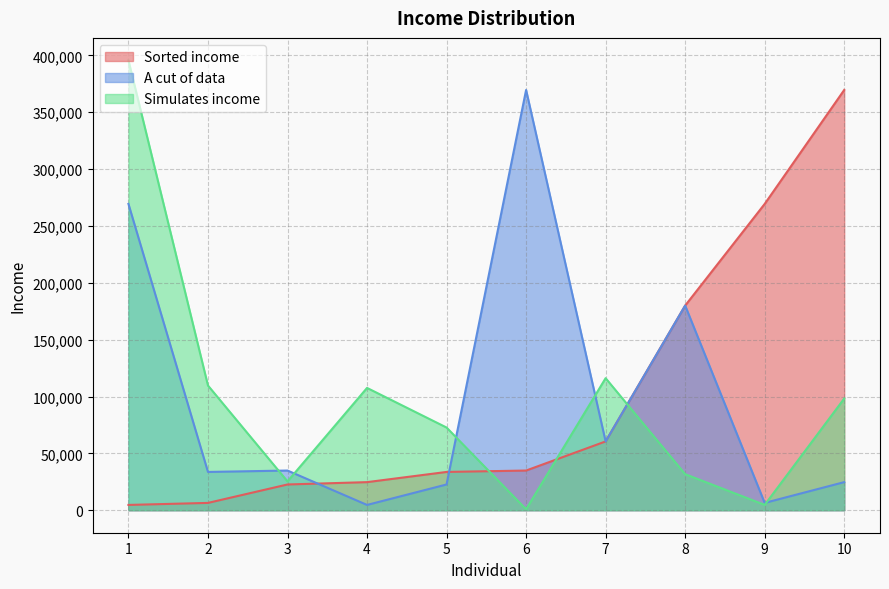

Reading right to left, list all the values displayed in this chart.

Sorted income: 369618.1	269392.7	179989.0	60519.0	34908.7	33674.2	24708.2	22648.4	6442.8	4658.2
A cut of data: 24708.2	6442.8	179989.0	60519.0	369618.1	22648.4	4658.2	34908.7	33674.2	269392.7
Simulates income: 98213.9	4695.3	31708.1	116134.7	843.5	72734.1	107568.7	25338.0	109659.8	395638.3